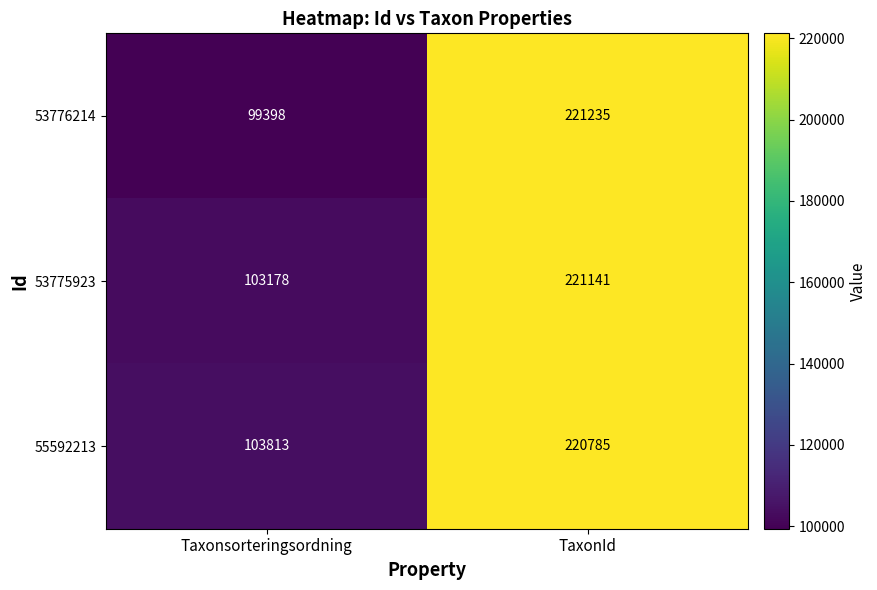

What is the maximum value for 53775923?

221141